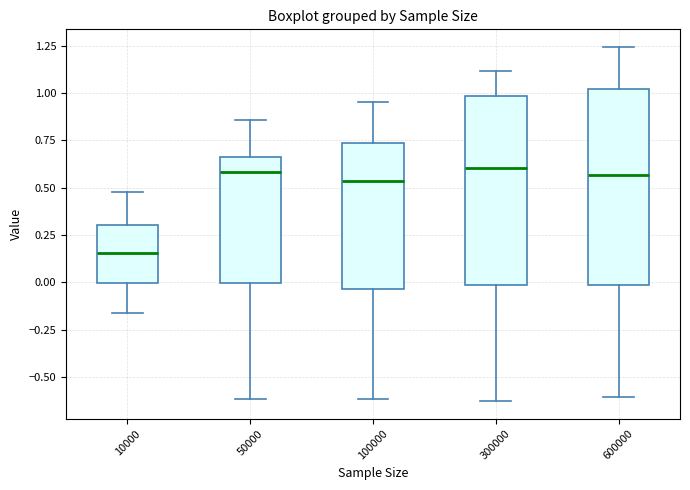

Reading left to right, read every box against the y-axis: the position of its median line, the range the box covers, and the ends of its whiskers. The values are not printed on the chart, so give them approximately, as read against the axis.

10000: median 0.15, box 0.00 to 0.30, whiskers -0.15 to 0.50
50000: median 0.60, box 0.00 to 0.65, whiskers -0.60 to 0.85
100000: median 0.55, box -0.05 to 0.75, whiskers -0.60 to 0.95
300000: median 0.60, box 0.00 to 1.00, whiskers -0.65 to 1.10
600000: median 0.55, box 0.00 to 1.00, whiskers -0.60 to 1.25